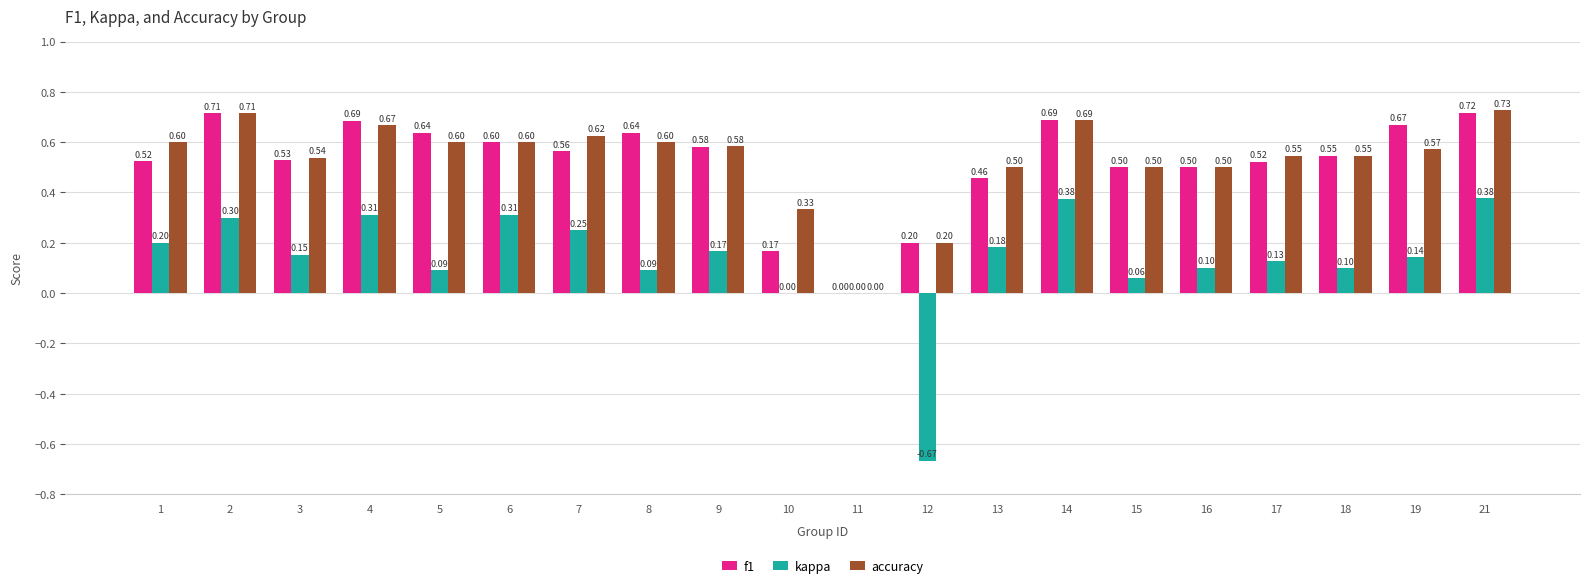

What is the average value of the f1 series?

0.5